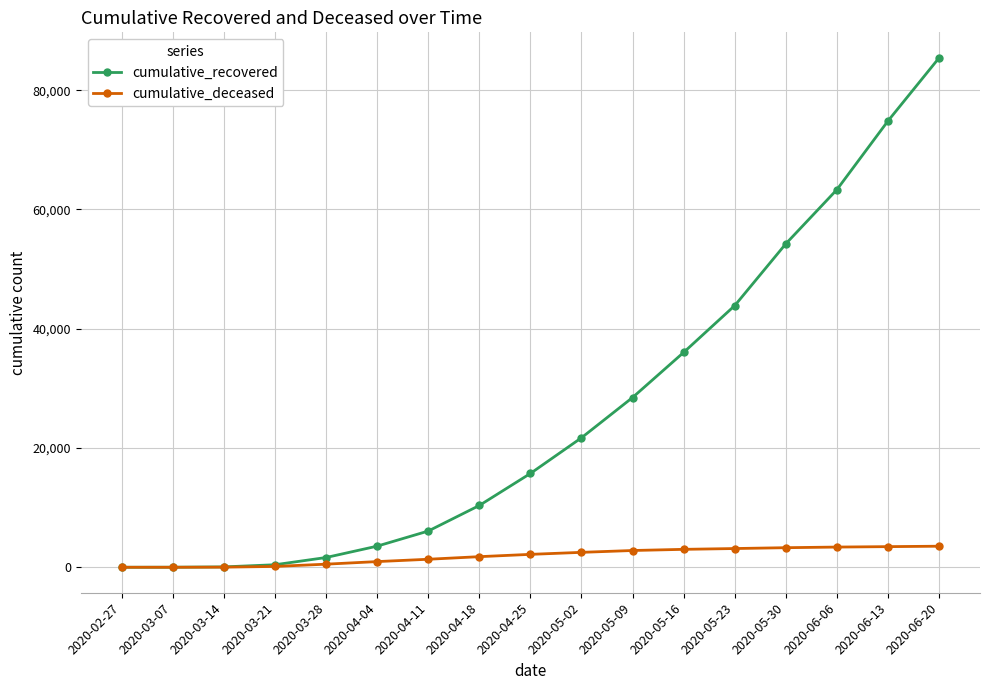

Rank the series by their maximum value, from lowest to highest.

cumulative_deceased, cumulative_recovered